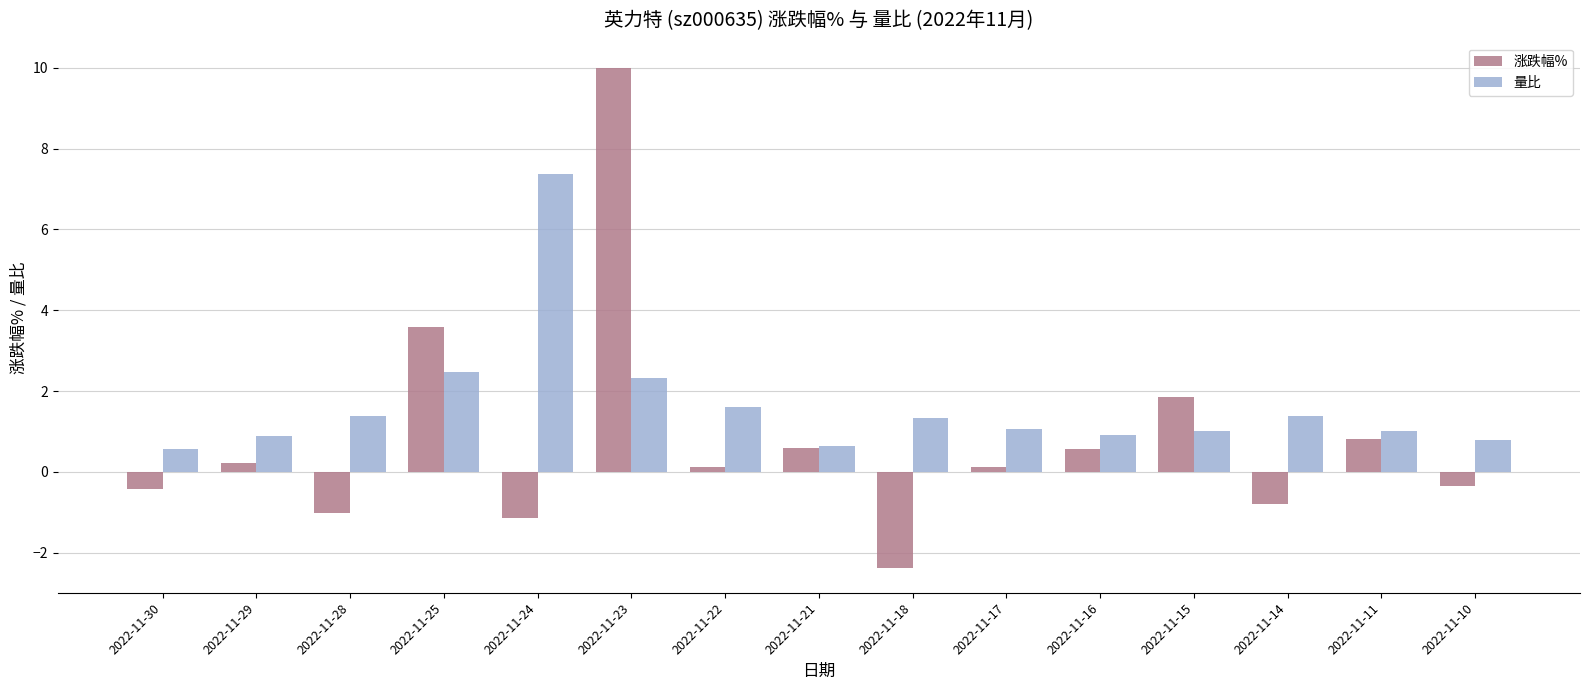

Are the bars horizontal?

No